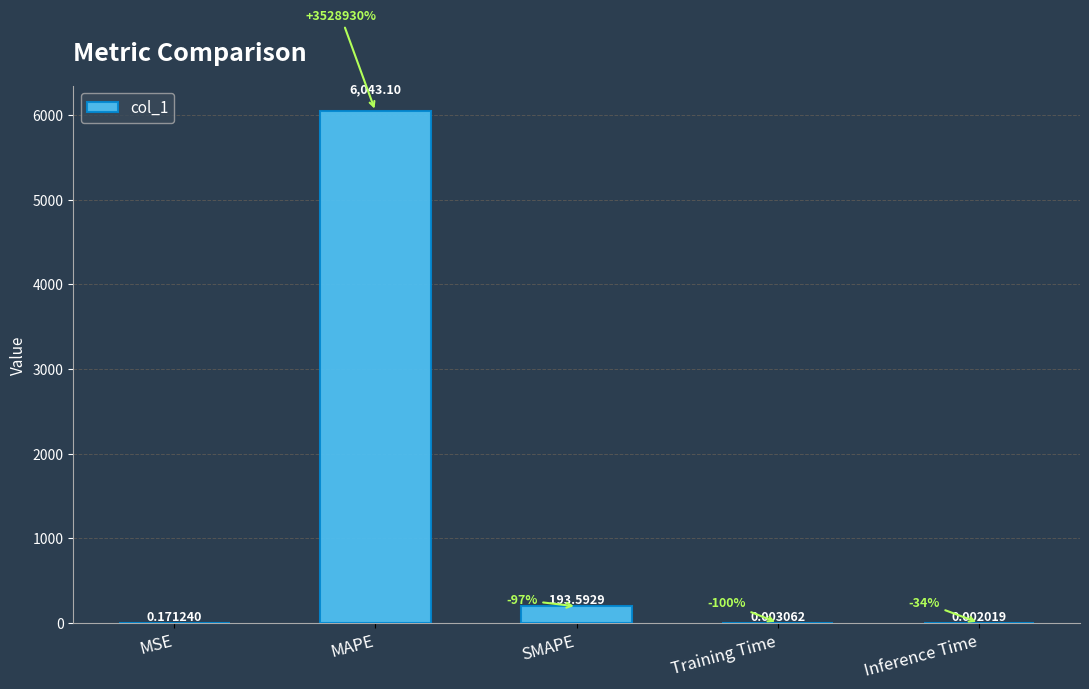

Where is the data nearest to the value 3021?

SMAPE